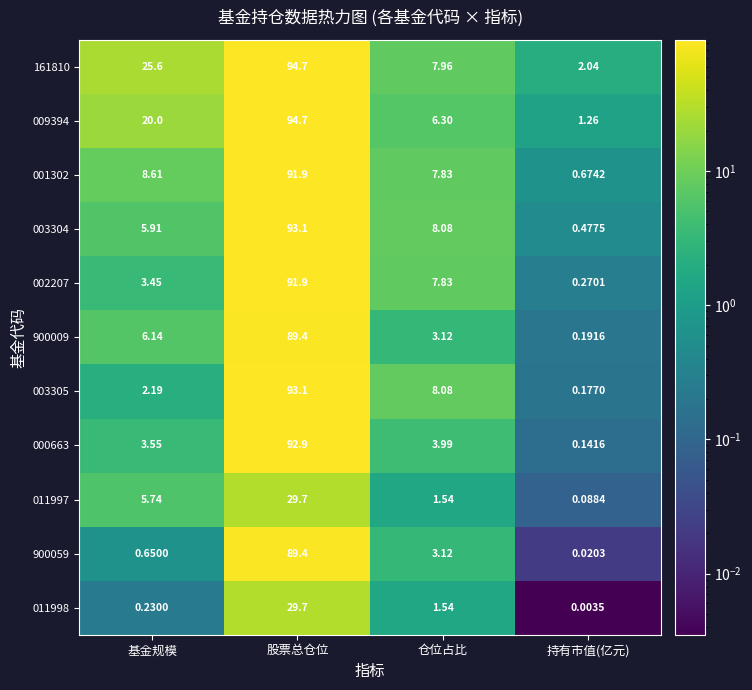

Which category has the highest value across all series?

股票总仓位